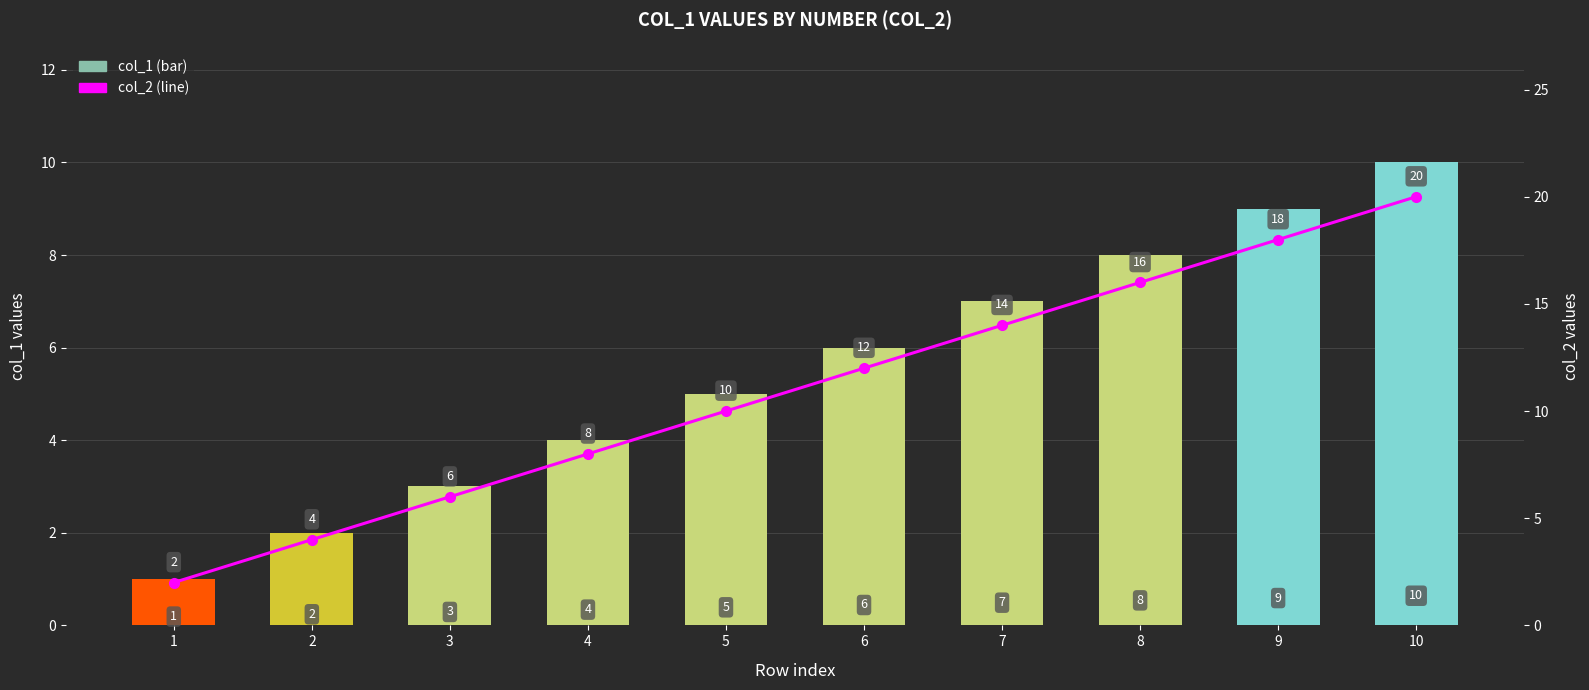

List the series in order of their peak value, lowest first.

col_1 (bar), col_2 (line)